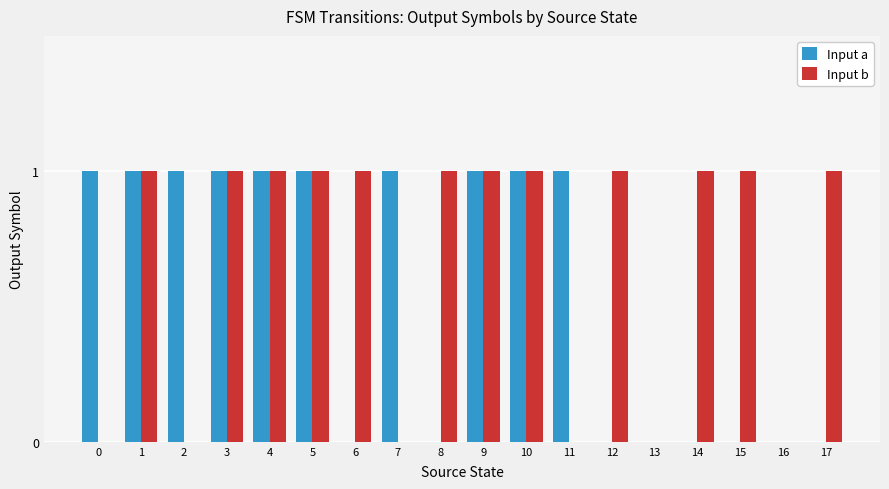

Is it true that Input a equals 2 at 4?

False